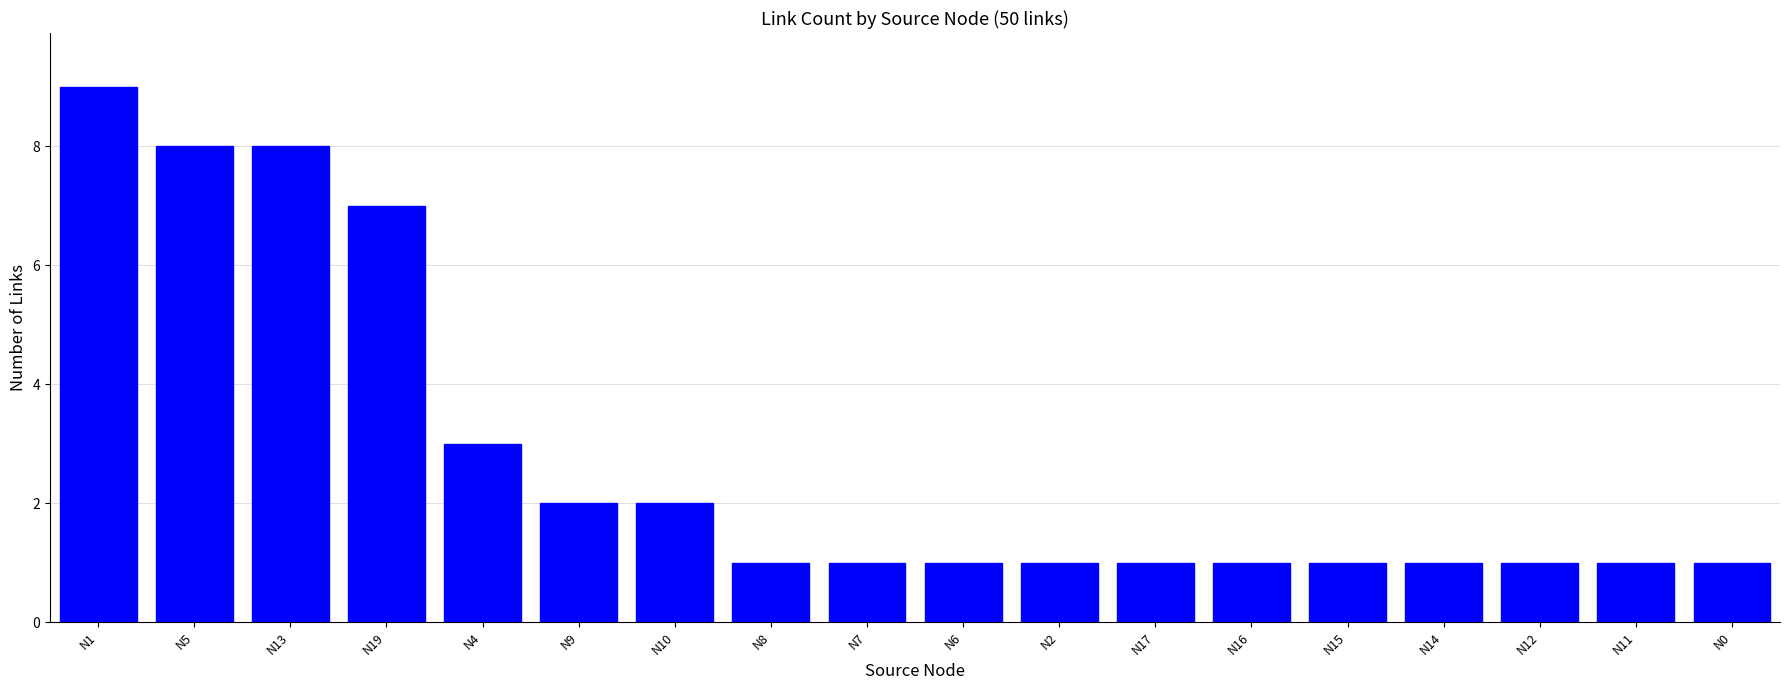

What is the greatest value displayed?

9